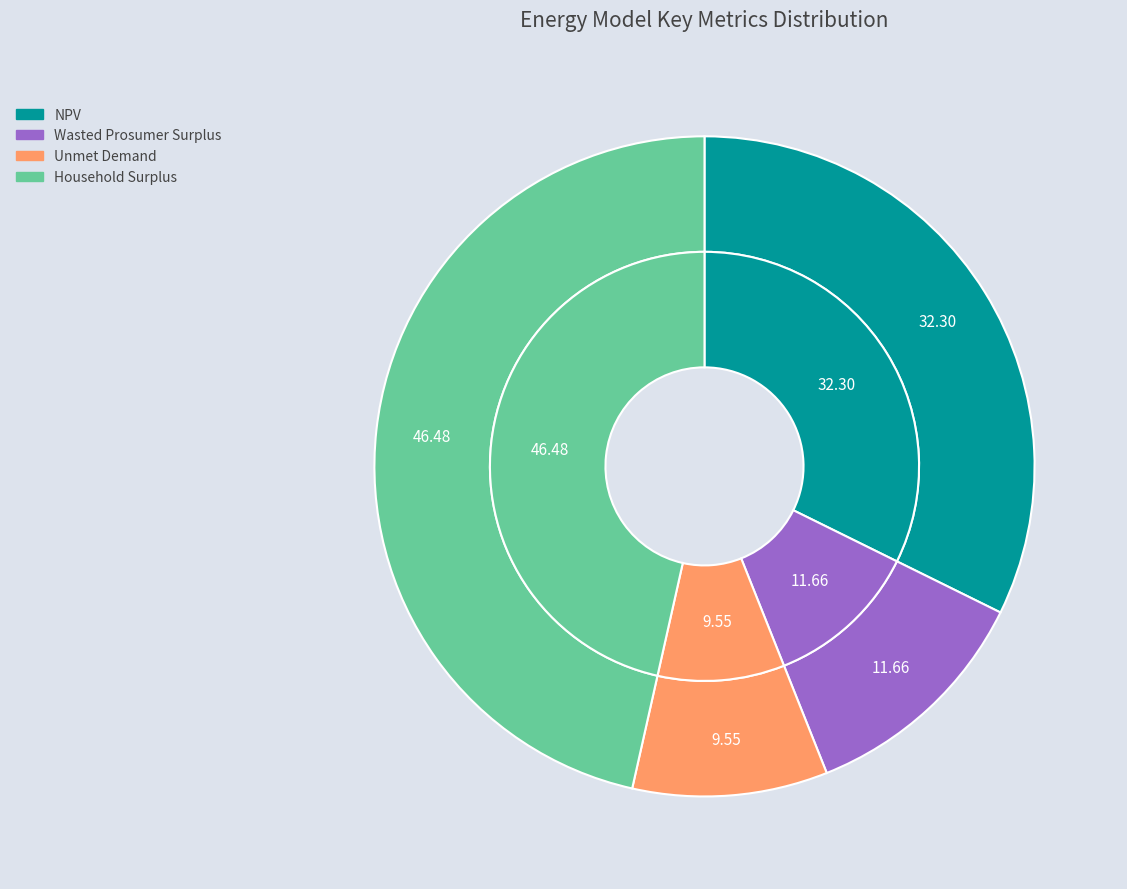

Is it true that Wasted Prosumer Surplus is 1% of the pie?

False